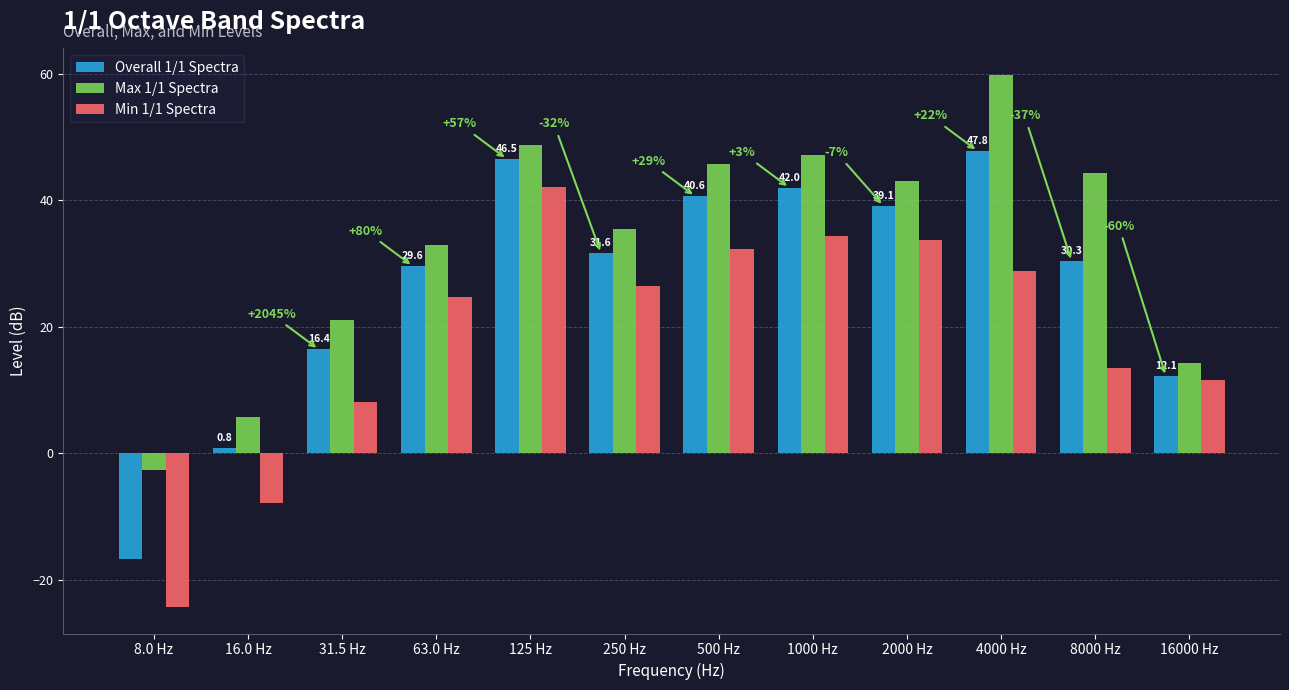

How many values in the Max 1/1 Spectra series exceed 43?

6